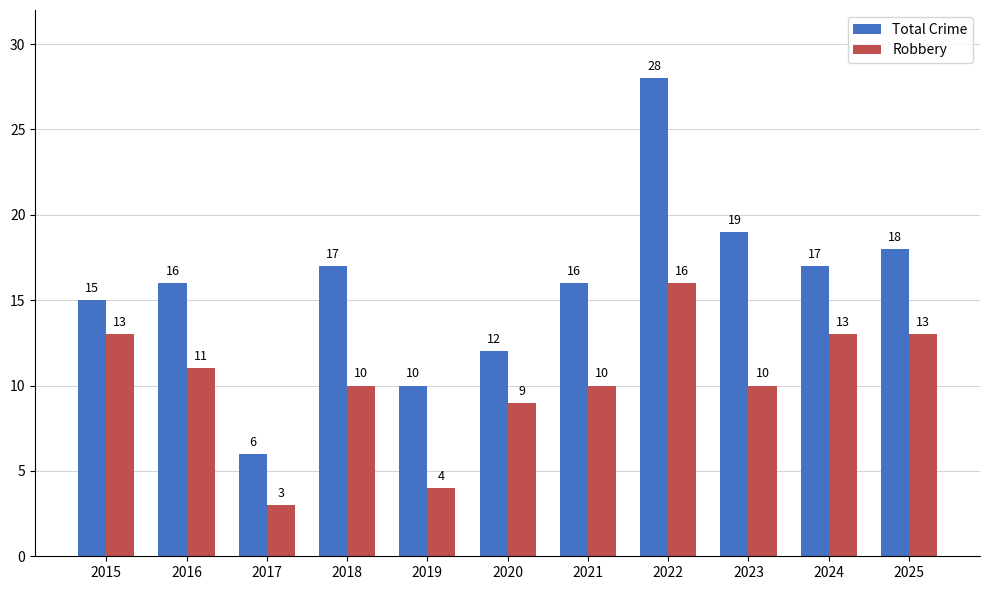

List the series in order of their overall mean, lowest first.

Robbery, Total Crime